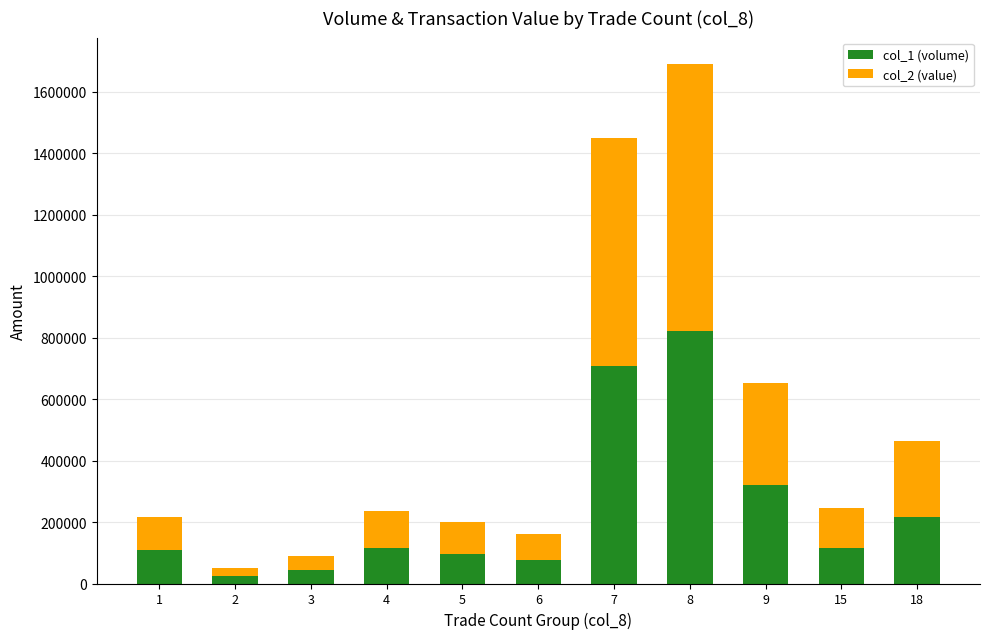

What is the difference between the col_1 (volume) values at 9 and 4?

203000